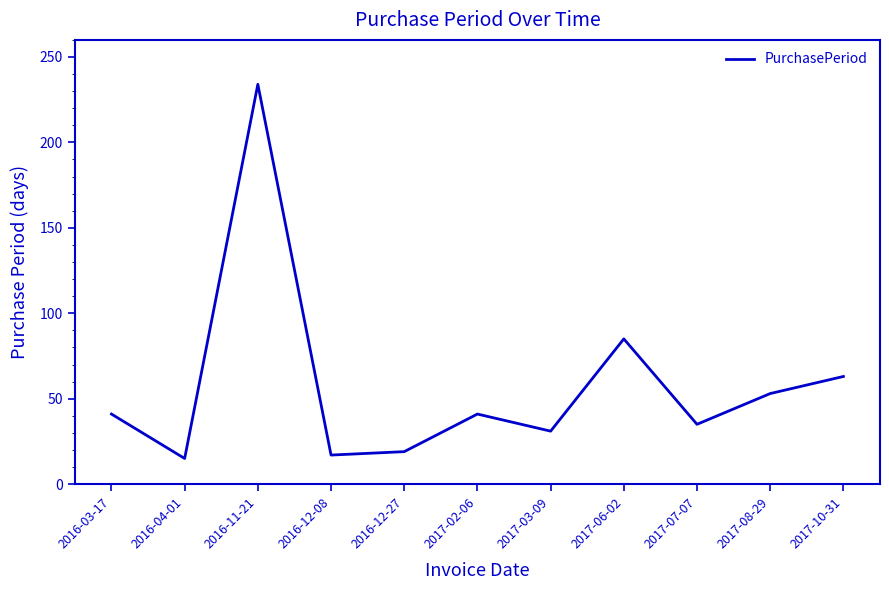

What is the greatest value displayed?

234